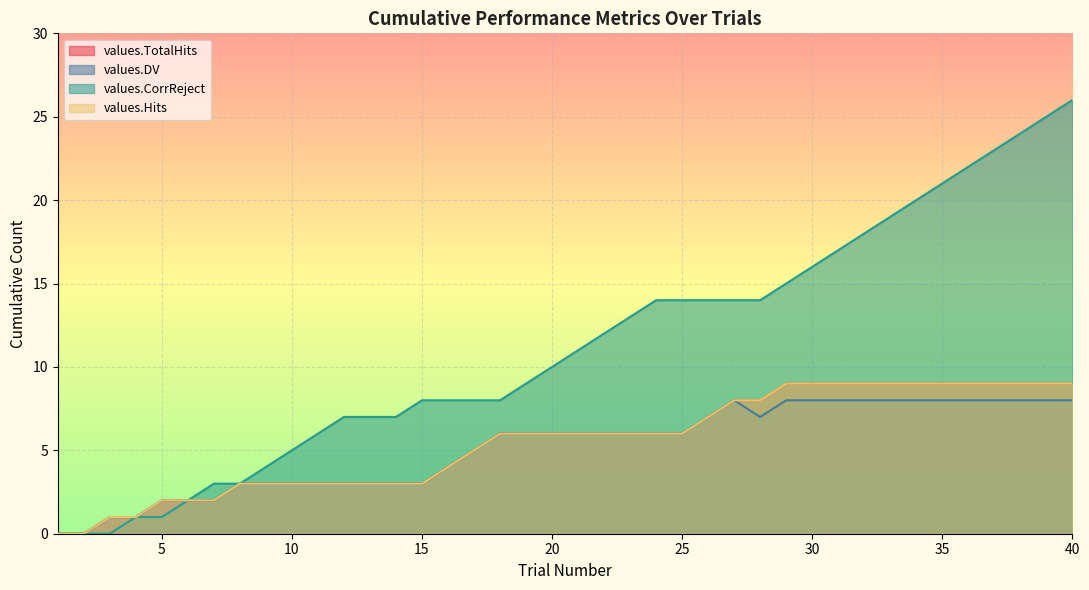

At 36, list the series in order from smallest to largest.

values.DV, values.TotalHits, values.Hits, values.CorrReject